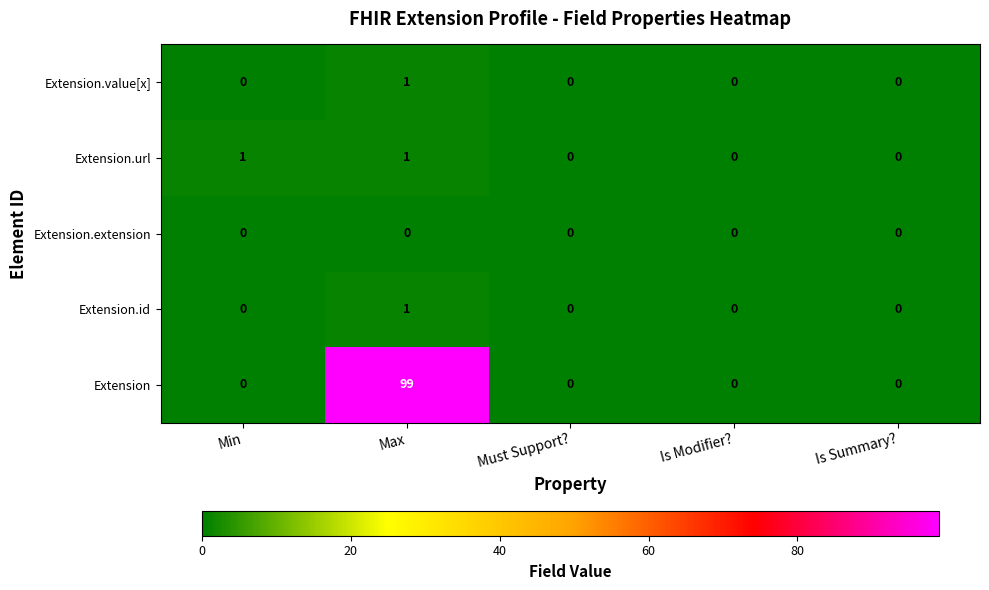

Which label corresponds to the largest value in the chart?

Max